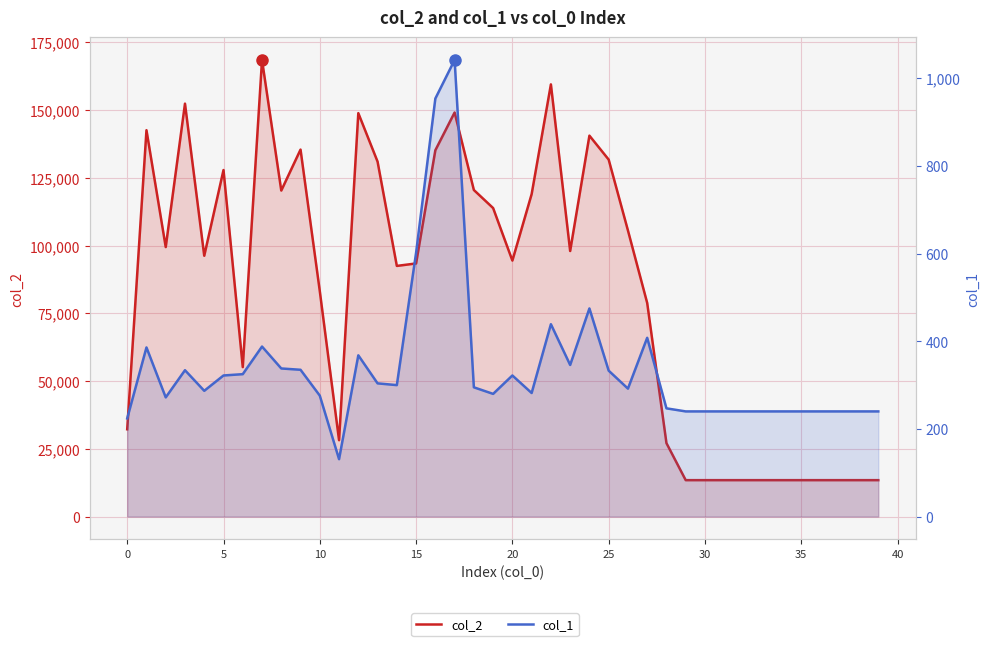

What is the difference between the maximum and second lowest values in the col_1 series?

818